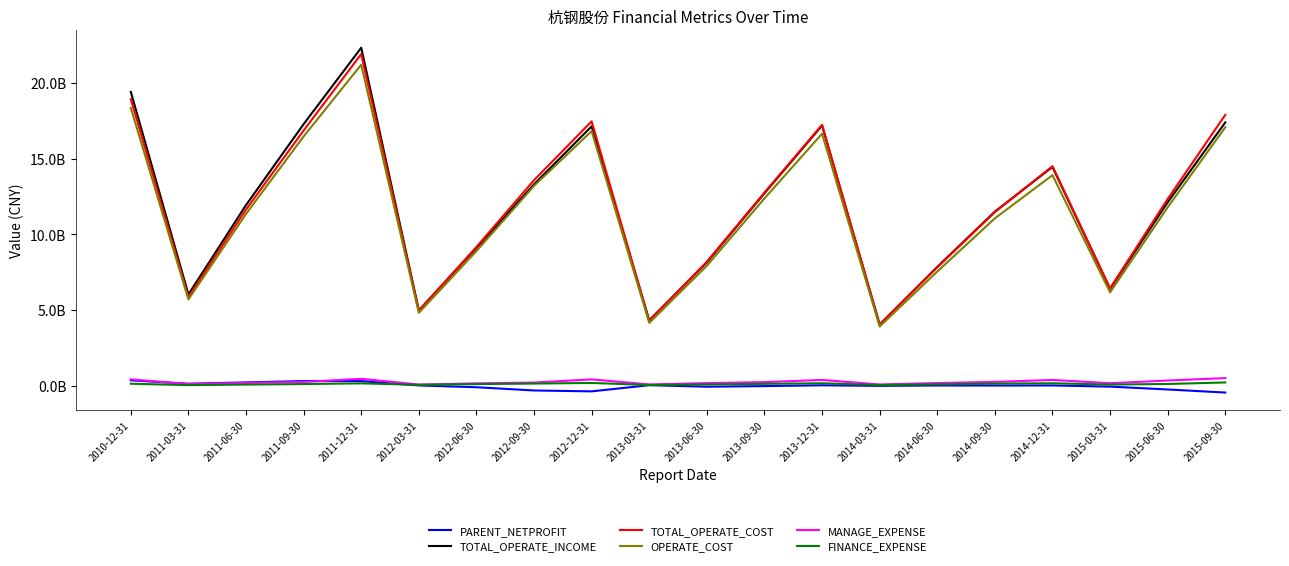

Is the value of MANAGE_EXPENSE at 2013-03-31 greater than the value of PARENT_NETPROFIT at 2011-12-31?

No